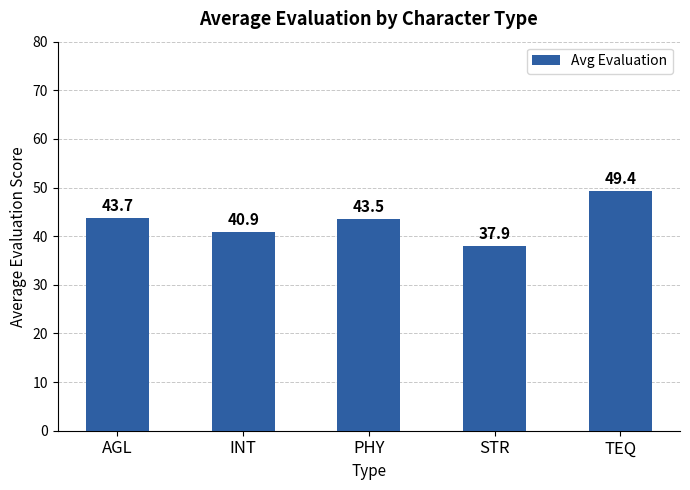

Which label corresponds to the largest value in the chart?

TEQ